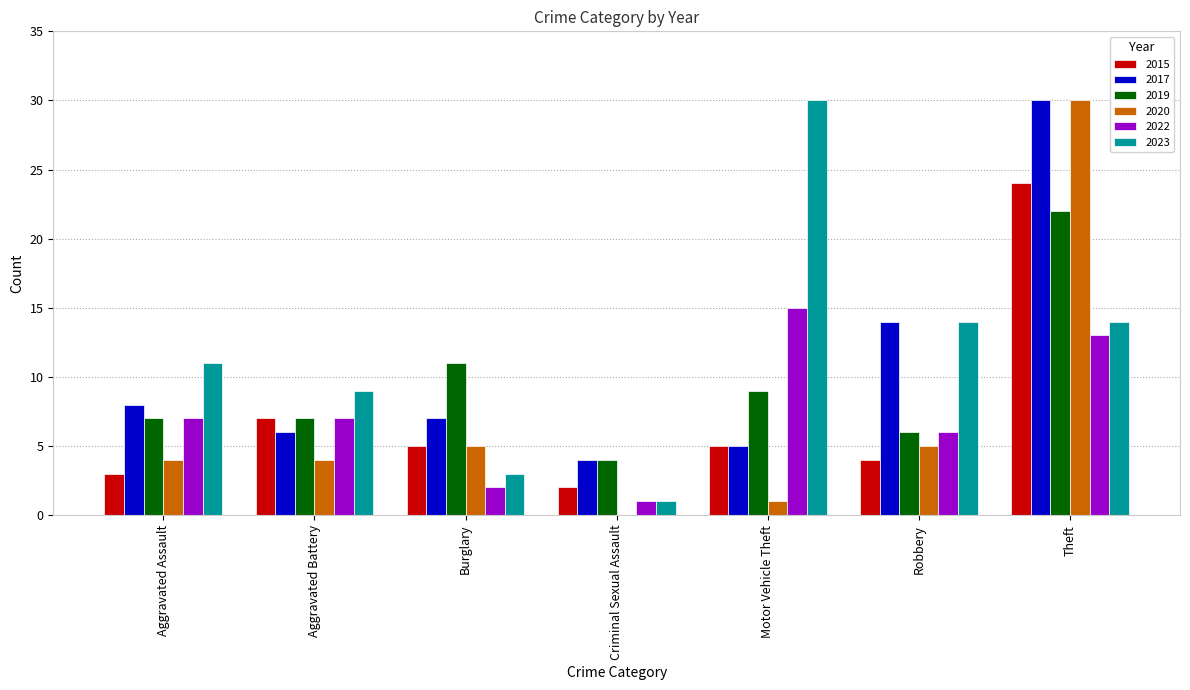

What is the sum of all 2015 values?

50